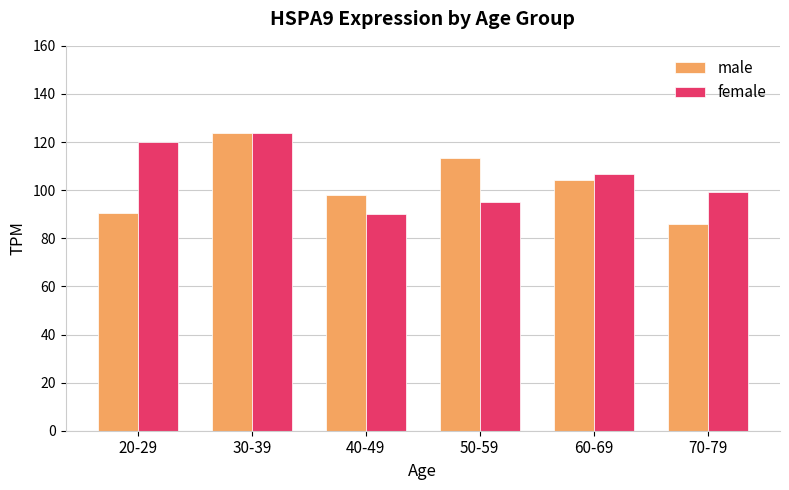

What is the spread (max minus min) of values at 40-49?

7.9